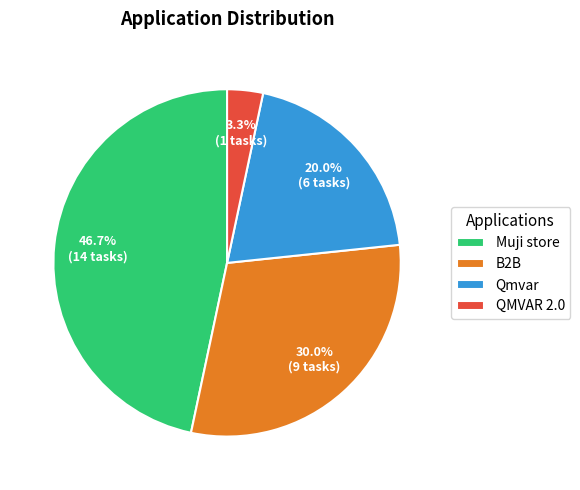

How many slices are in this pie chart?

4